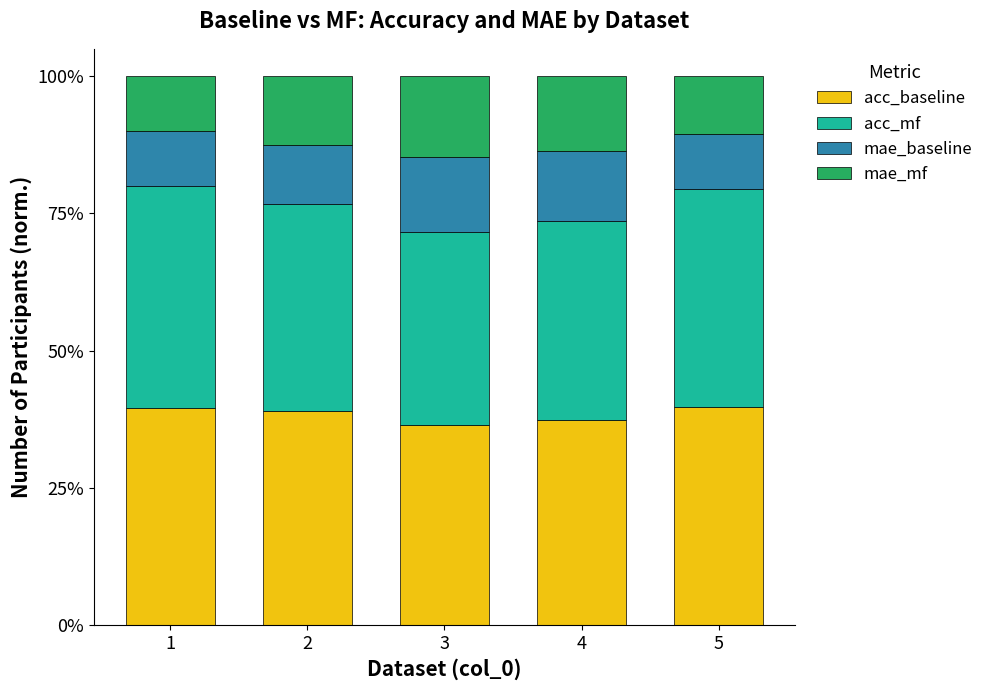

What is the sum of all acc_mf values?

1.9